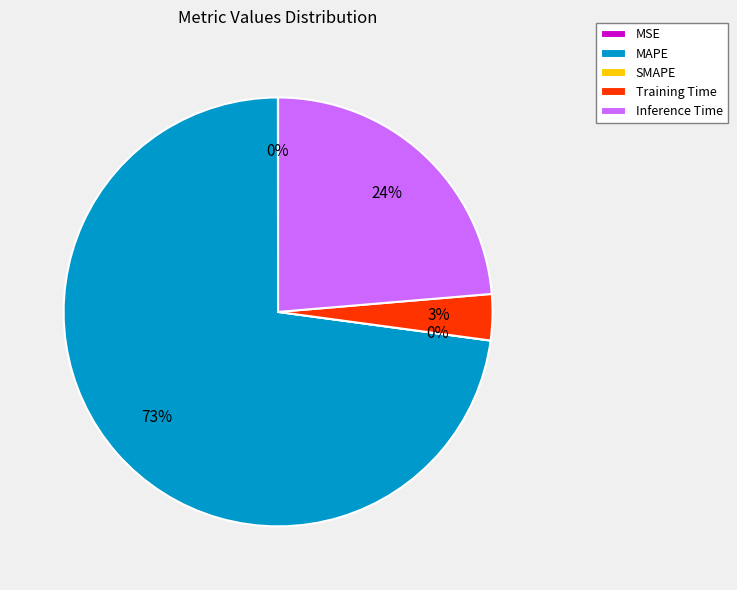

How many segments does this pie chart have?

5